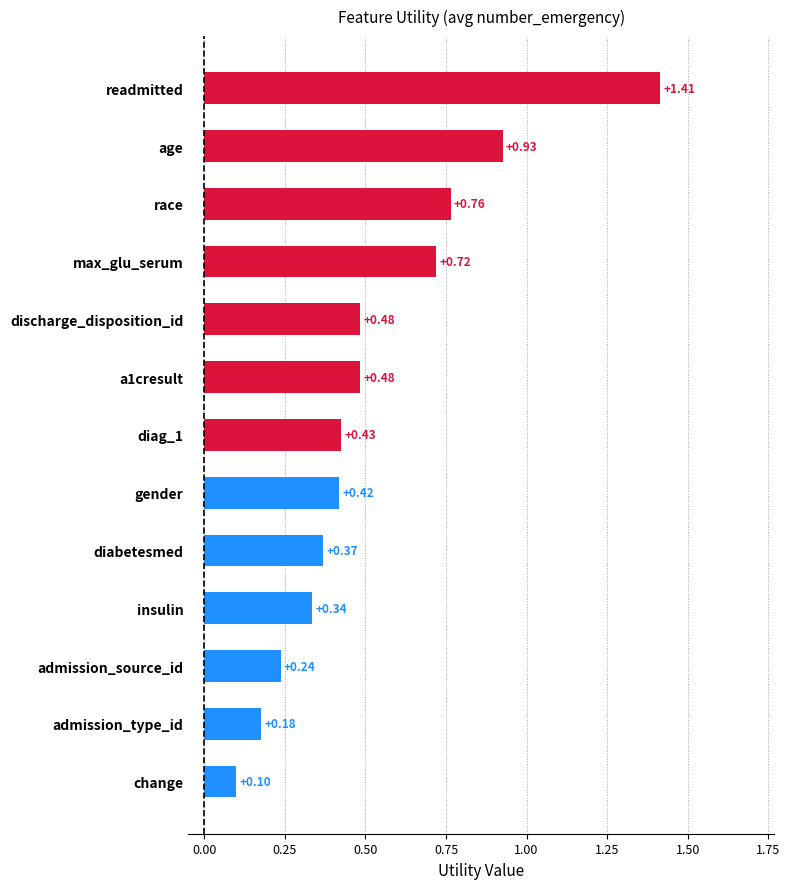

Does the chart contain stacked bars?

No